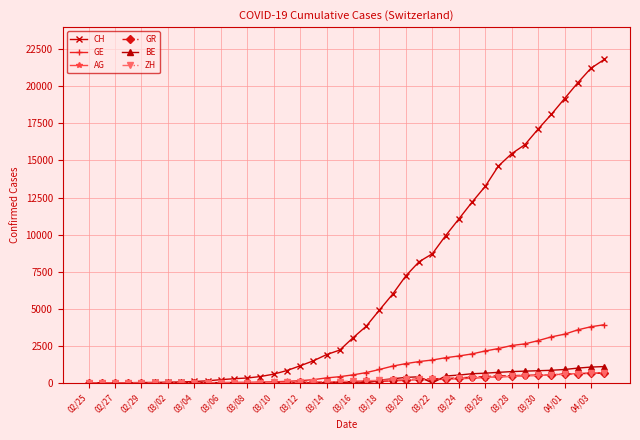

Which series has the largest total across all categories?

CH